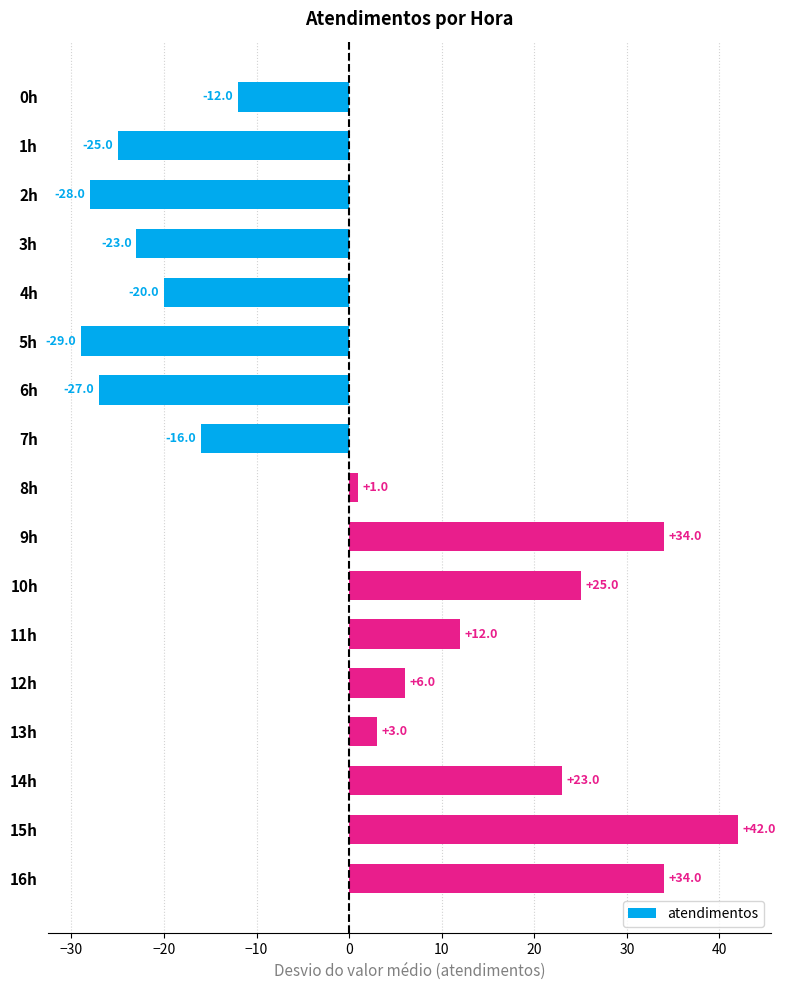

How many bars are there in total?

17